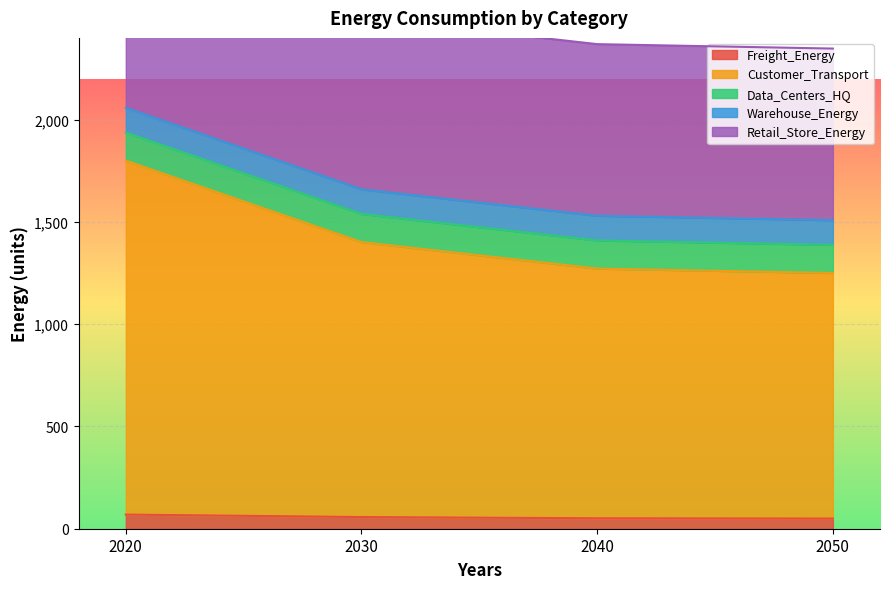

What is the value of the Freight_Energy point at the 1st from the left?

69.1